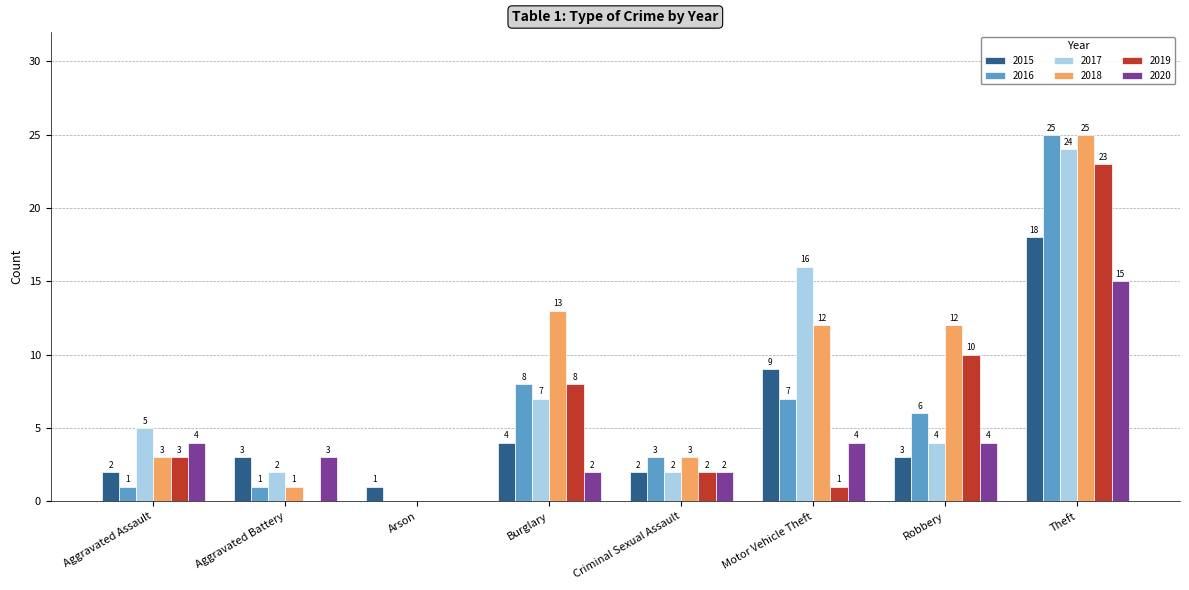

At which label is 2017 closest to 12?

Motor Vehicle Theft